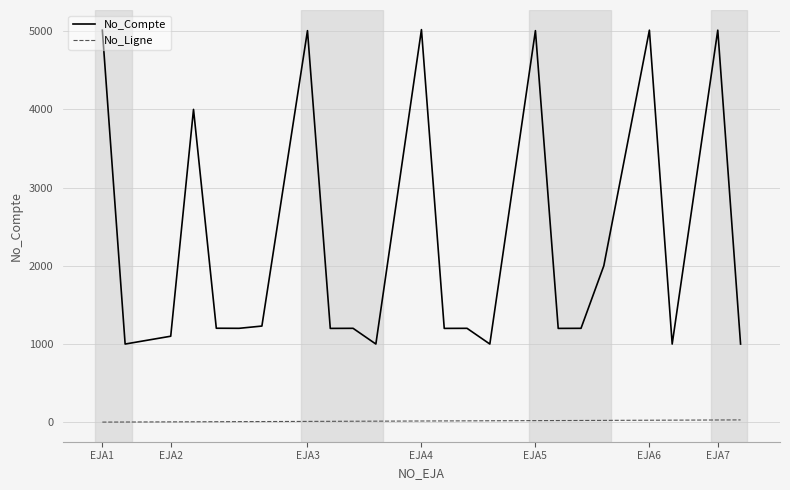

Which series has the largest total across all categories?

No_Compte